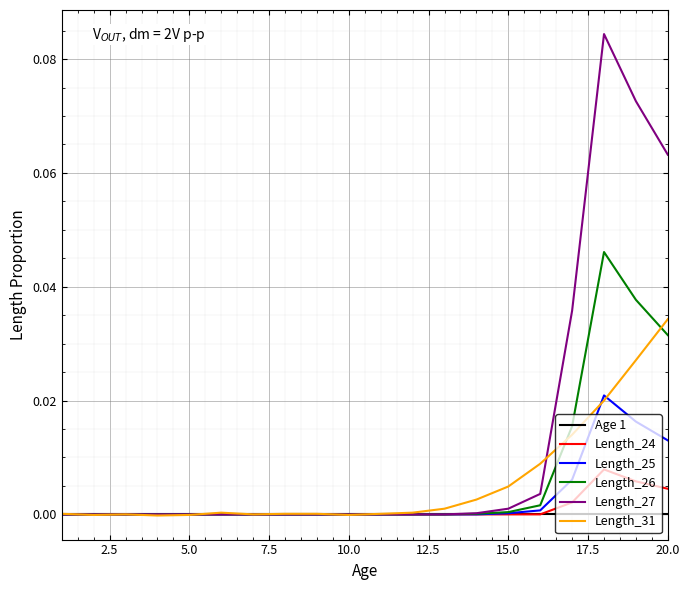

Which series has the largest total across all categories?

Length_27